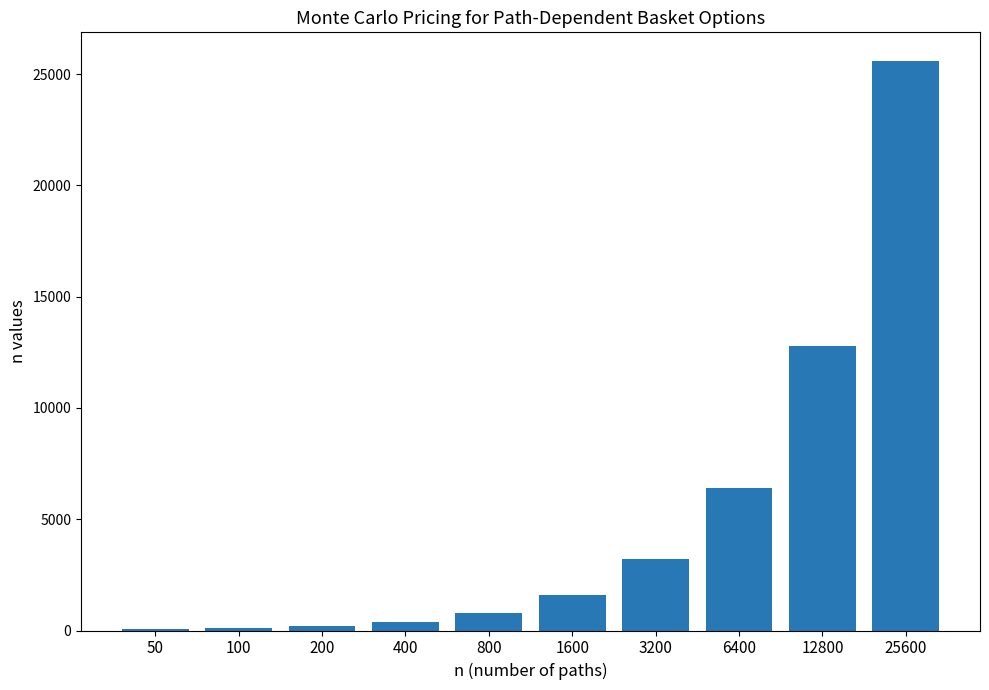

What is the sum of all values?

51150